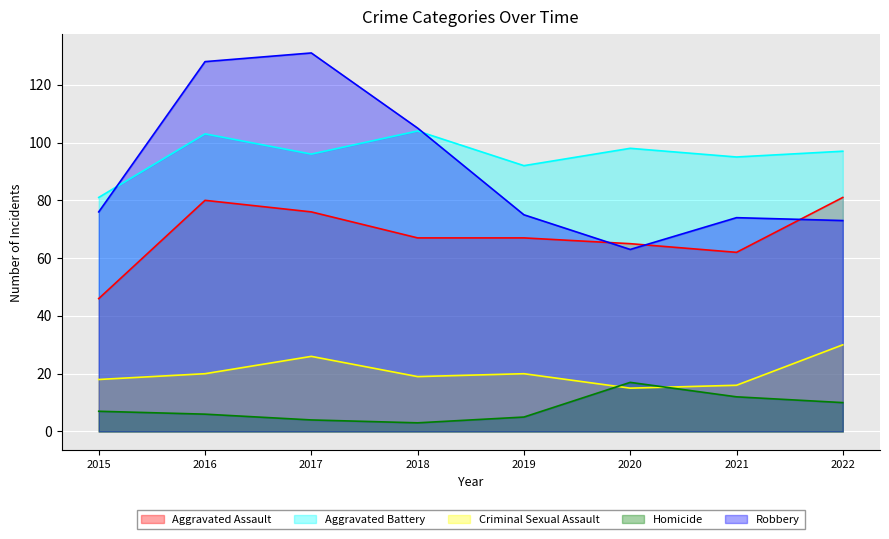

How many lines are shown in the chart?

5